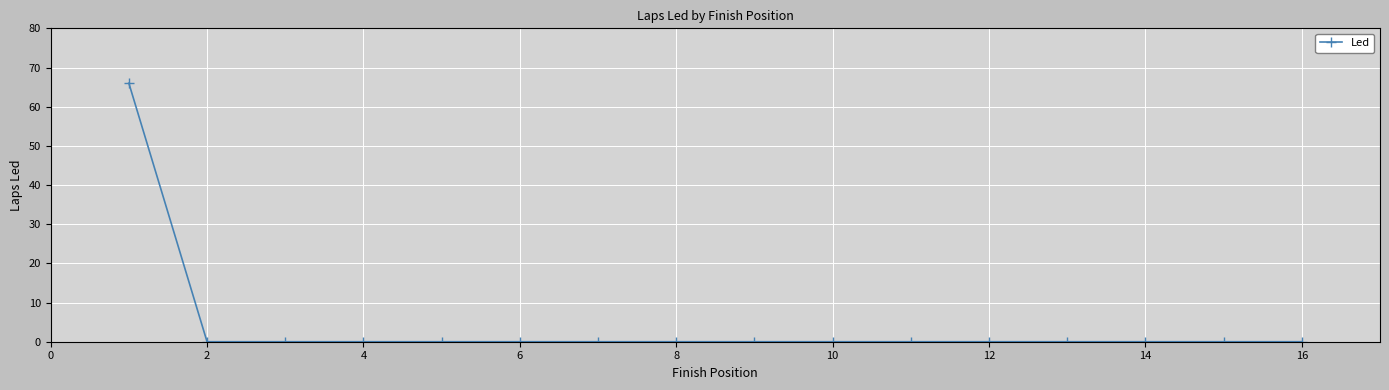

Does the chart display data point markers on the line(s)?

Yes